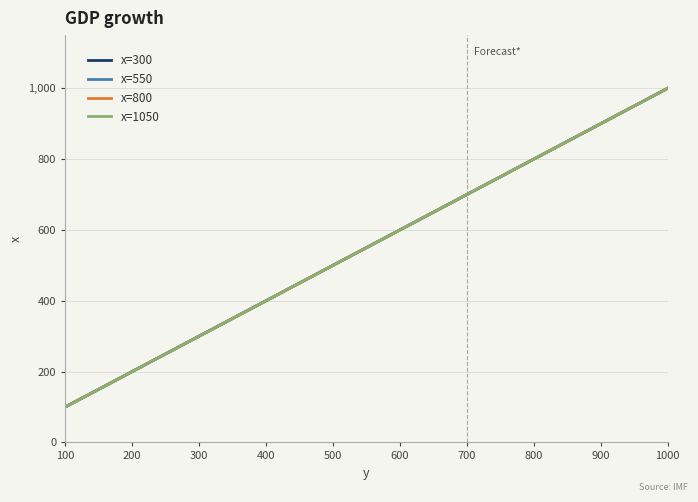

Is this an area chart (filled region under the line)?

No